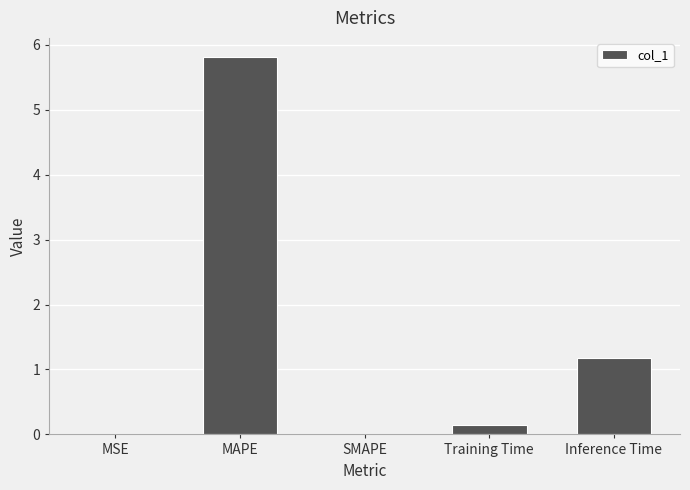

Which has a higher value, Inference Time or MAPE?

MAPE